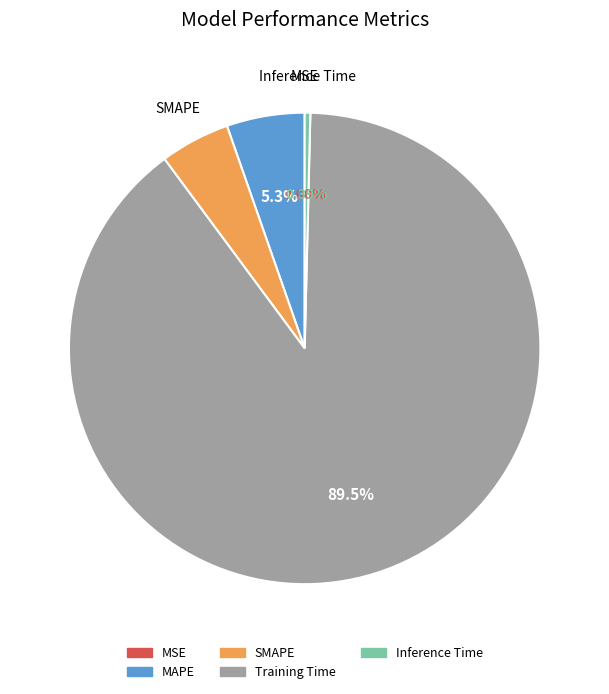

Combined, do MAPE and Training Time account for over 50%?

Yes